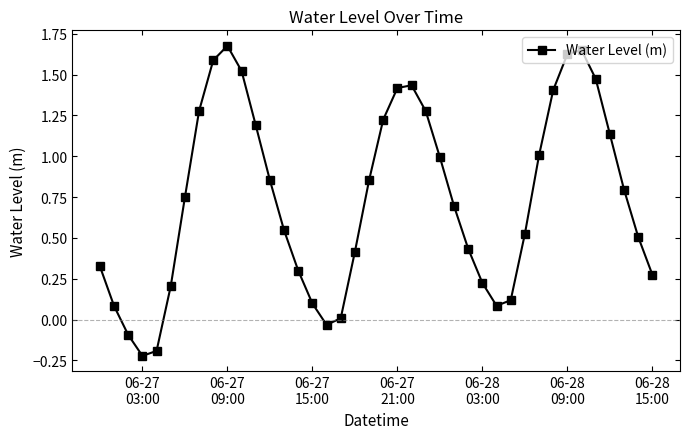

What is the difference between the second highest and minimum values?

1.9